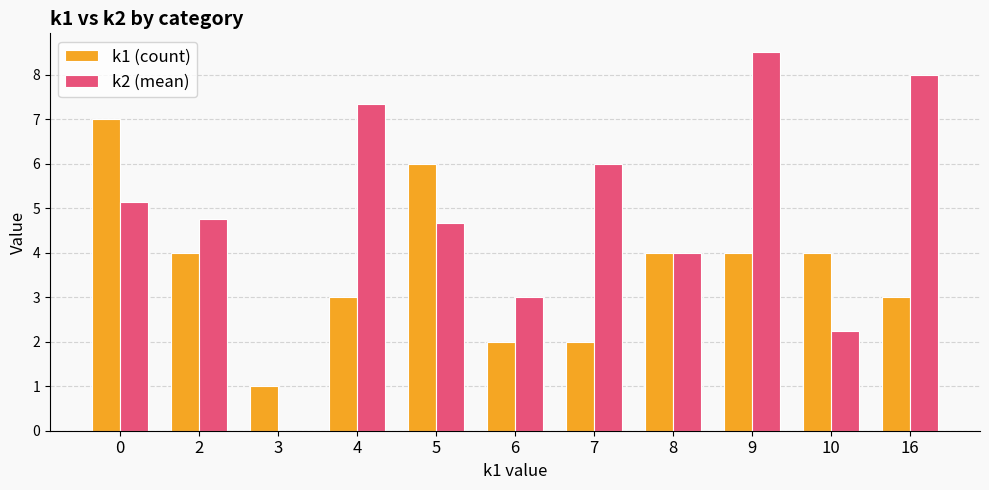

At which category is the sum across all series the highest?

9